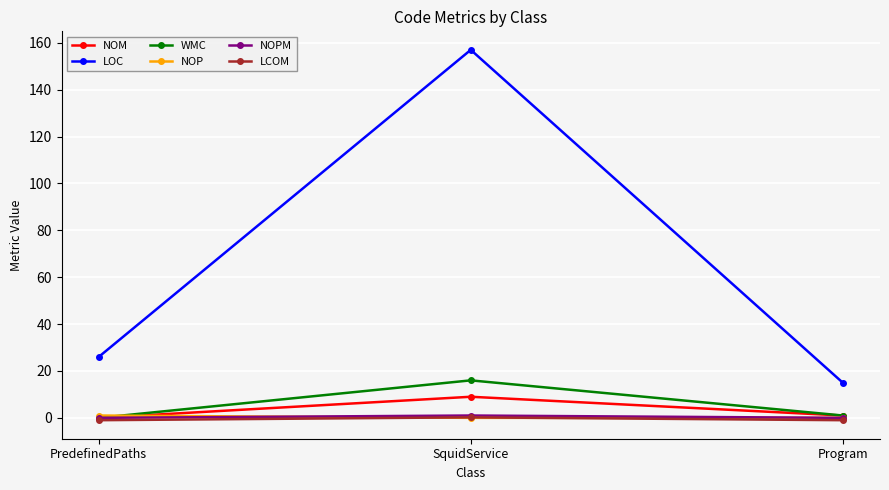

Which series has the largest total across all categories?

LOC